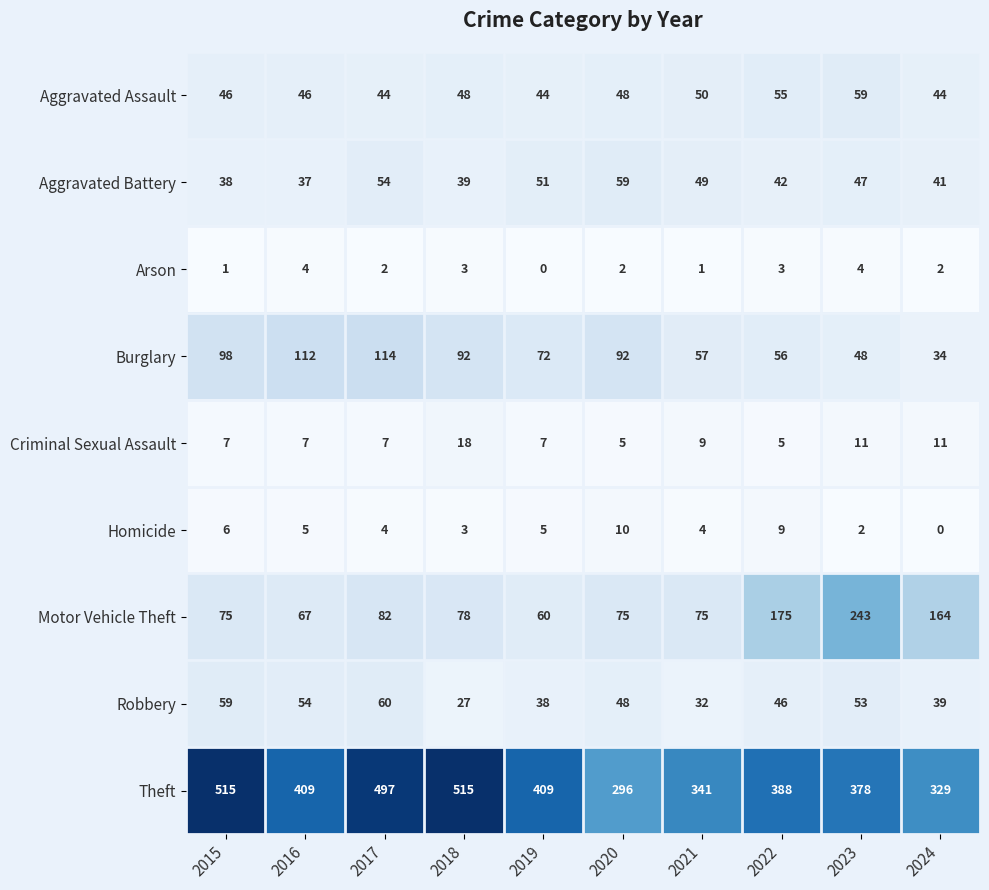

What is the average value of the Theft series?

408